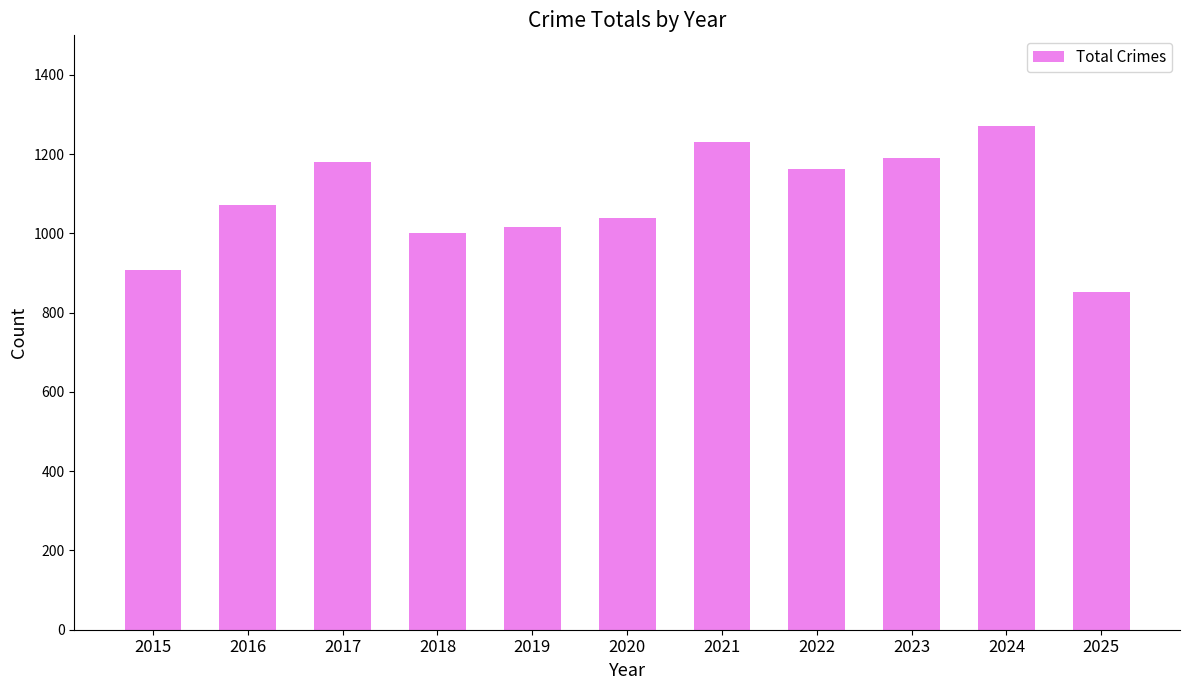

Where is the data nearest to the value 1062?

2016